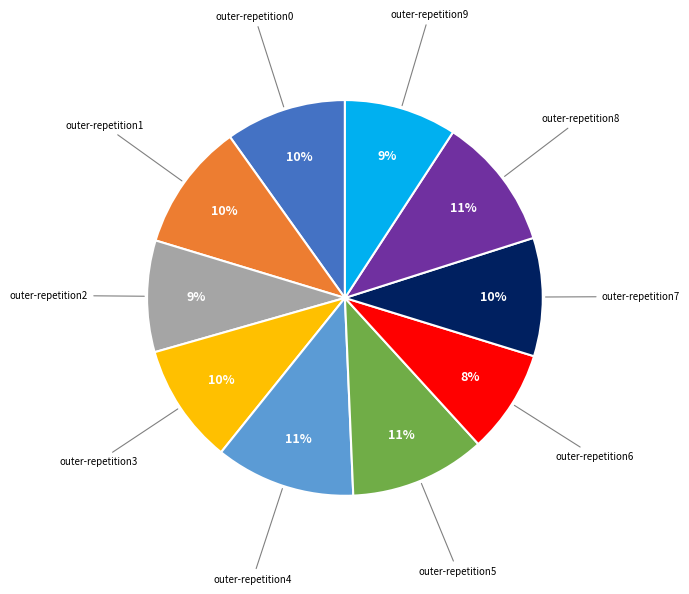

What percentage is the outer-repetition3 slice, to the nearest percent?

10%